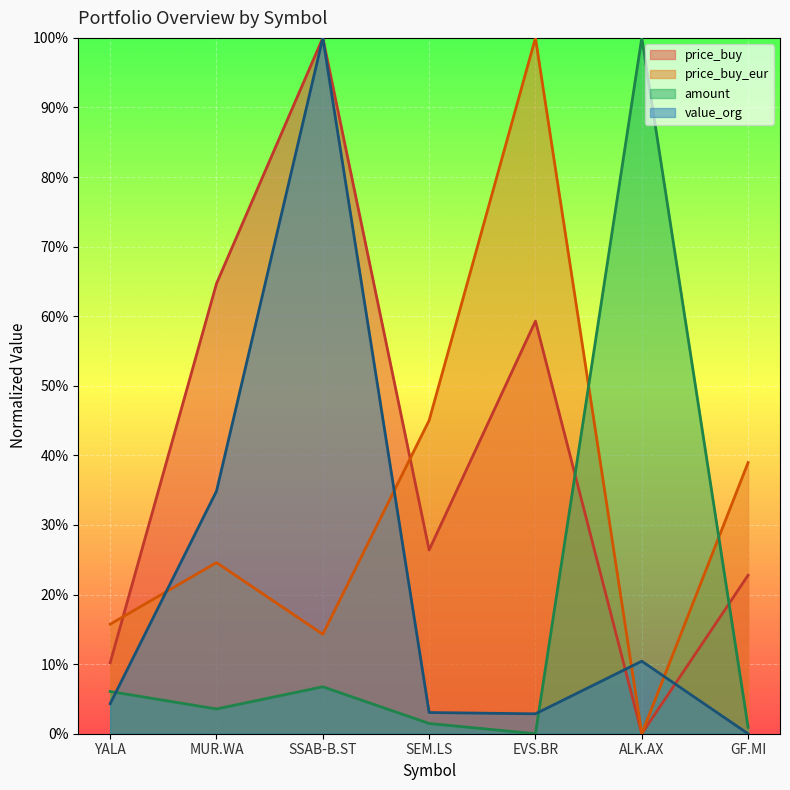

List the labels in order of value_org value, smallest first.

GF.MI, EVS.BR, SEM.LS, YALA, ALK.AX, MUR.WA, SSAB-B.ST